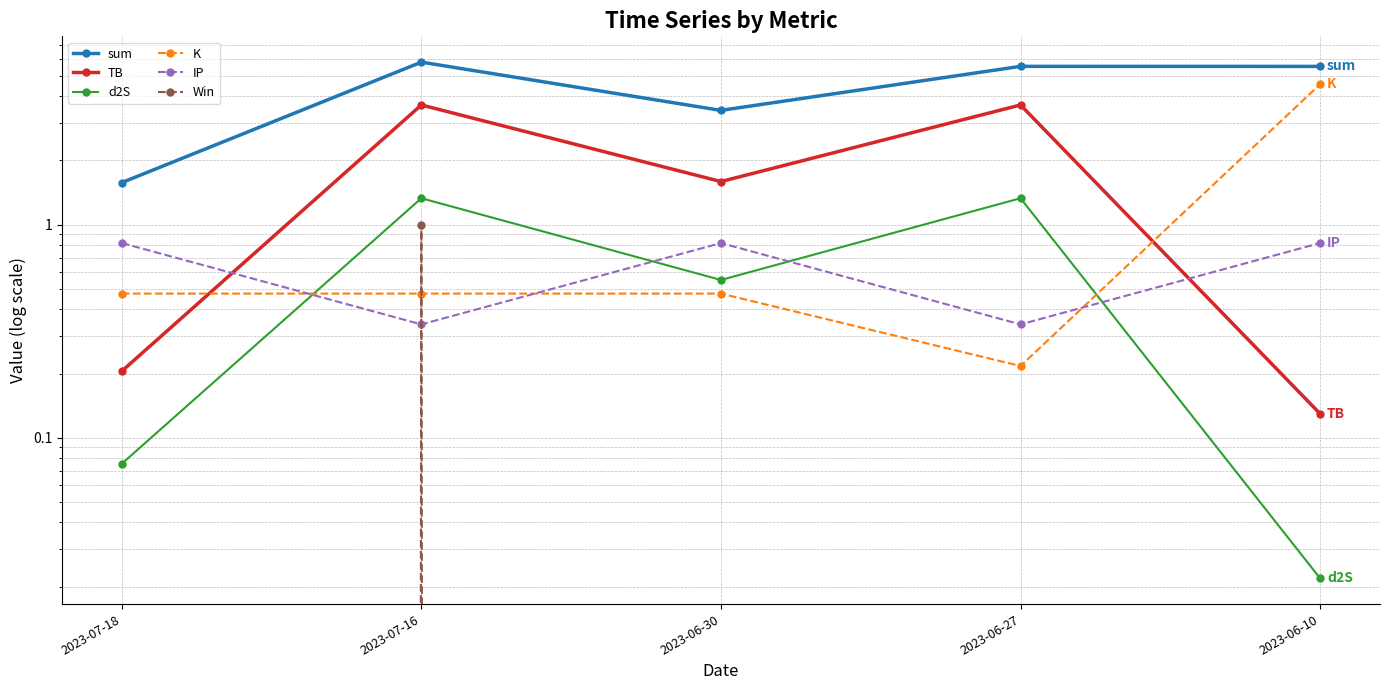

Which series changed the most between 2023-07-18 and 2023-06-27?

sum